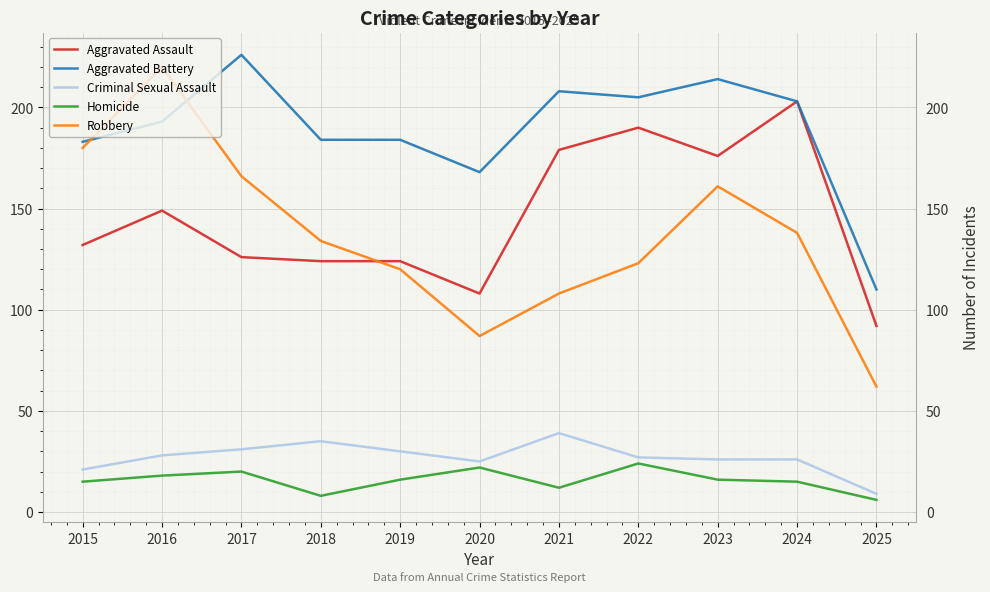

Does the chart display data point markers on the line(s)?

No